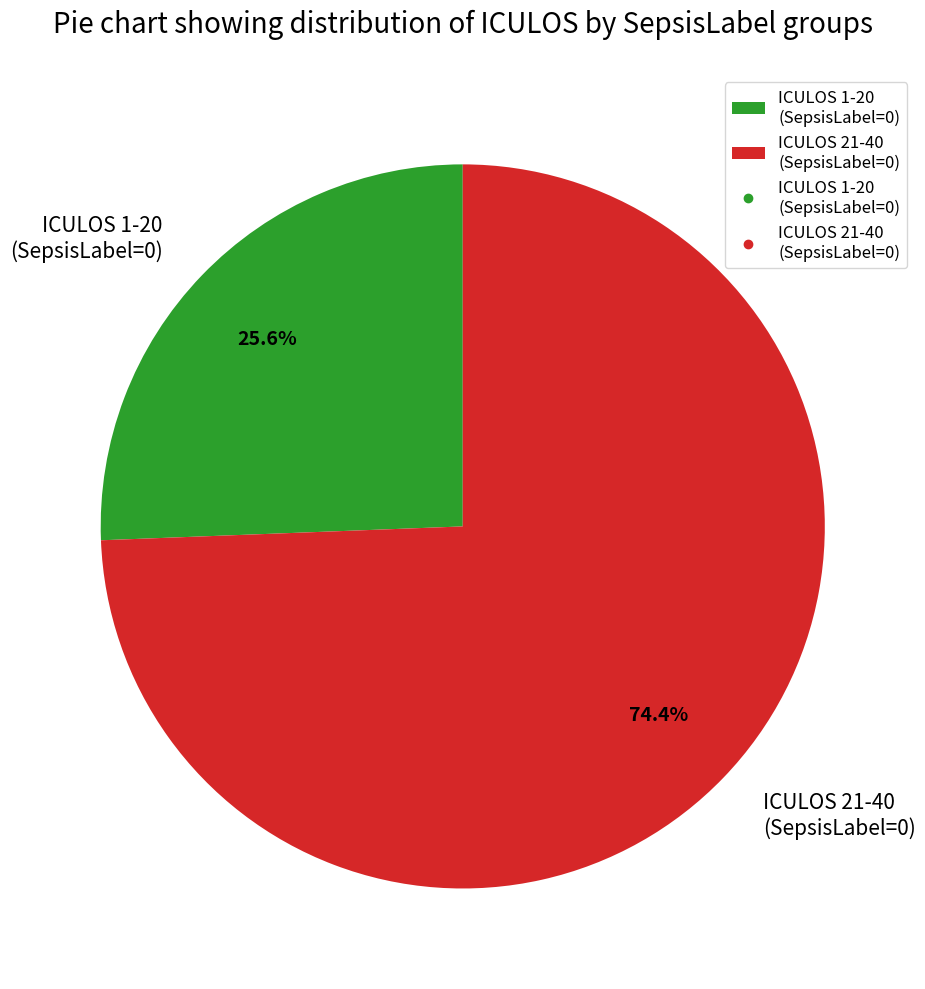

Rank the categories by value from lowest to highest.

ICULOS 1-20 (SepsisLabel=0), ICULOS 21-40 (SepsisLabel=0)